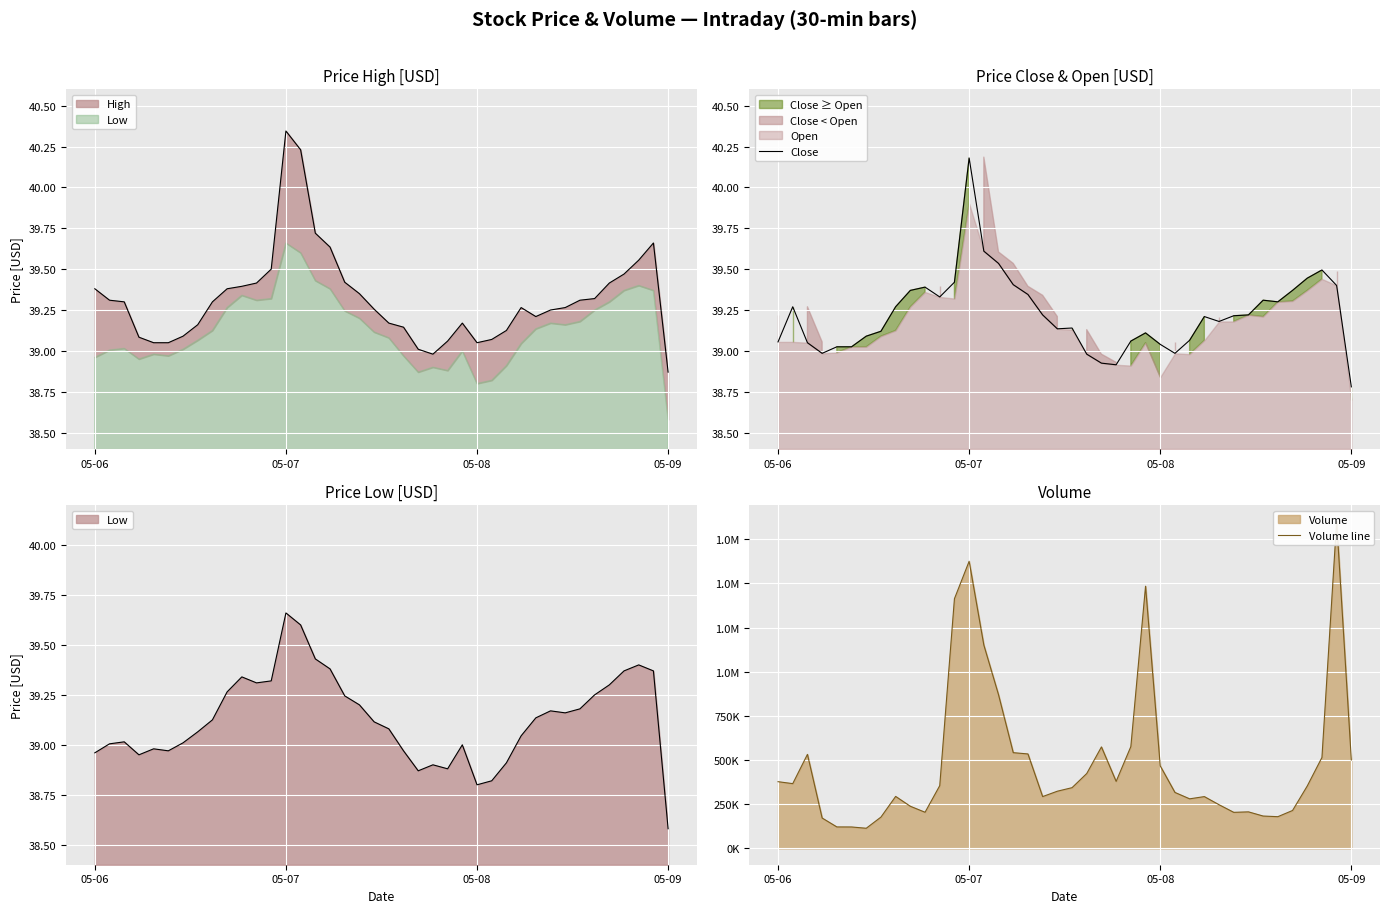

What is the highest value of the Close series?

40.2